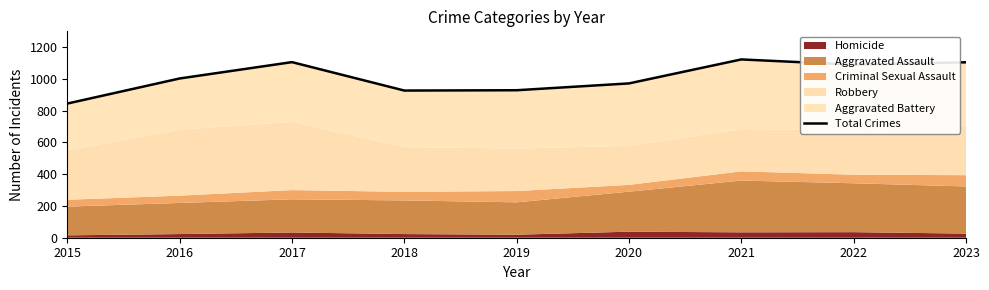

List the labels in order of value, largest first.

2021, 2017, 2023, 2022, 2016, 2020, 2019, 2018, 2015